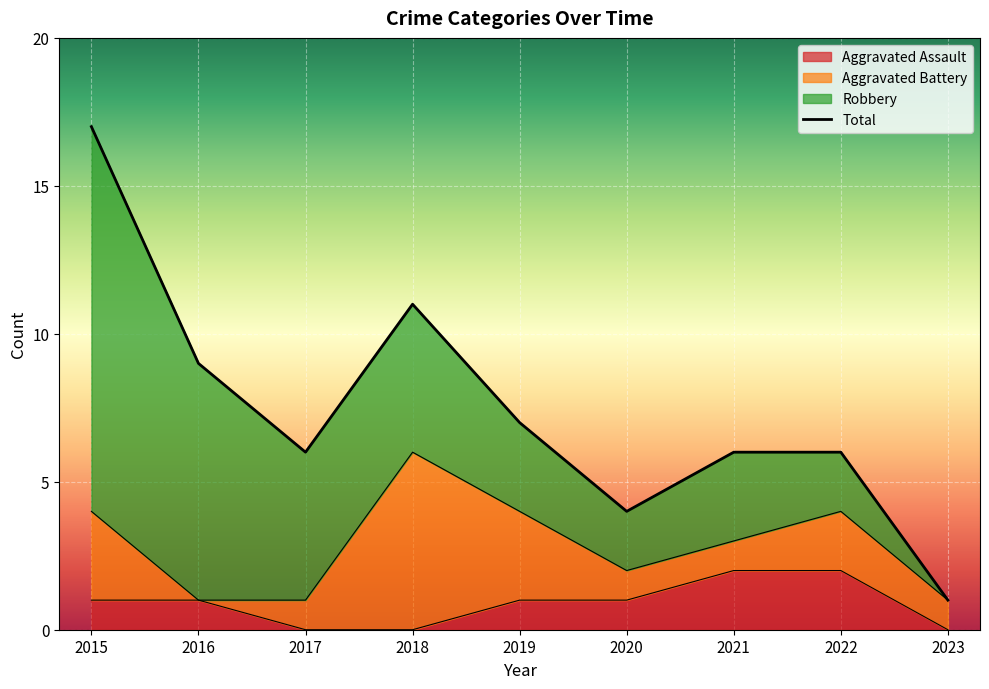

The Aggravated Assault series shows 1 at 2023. True or false?

False